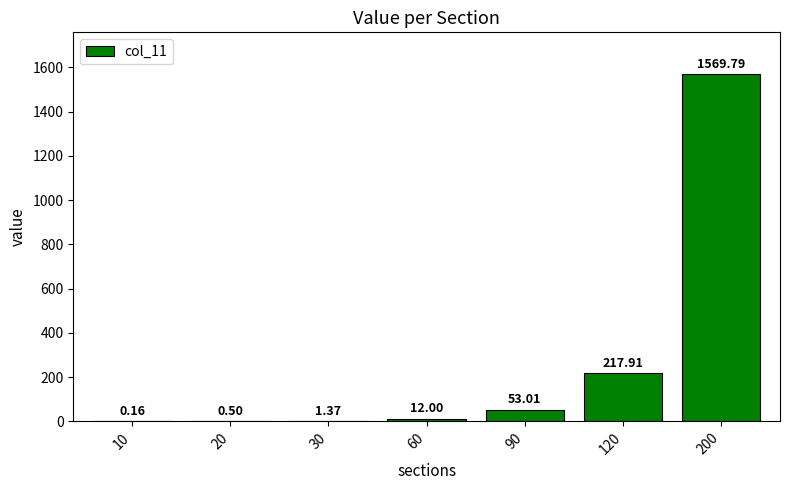

What is the average value?

265.0